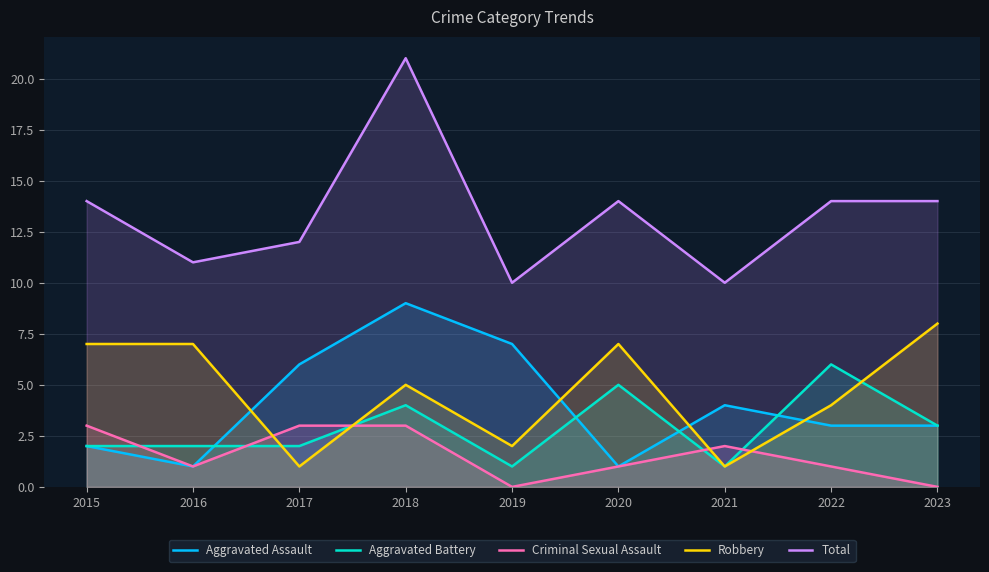

Read the Robbery value at 2016.

7